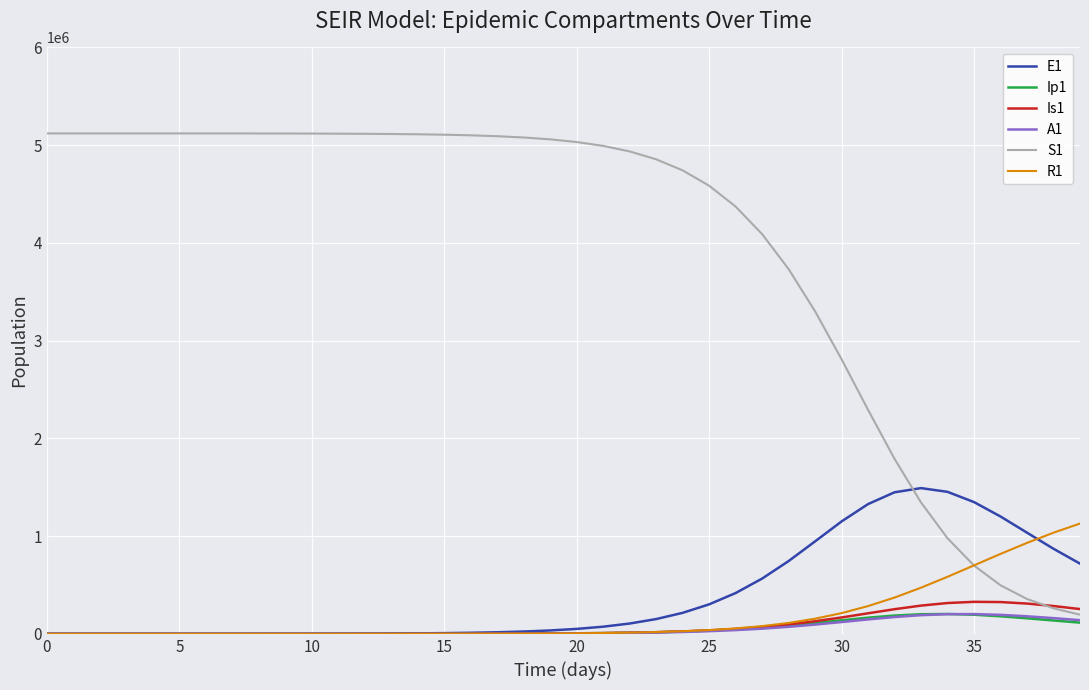

After their last crossing, which series has the higher values: S1 or E1?

E1